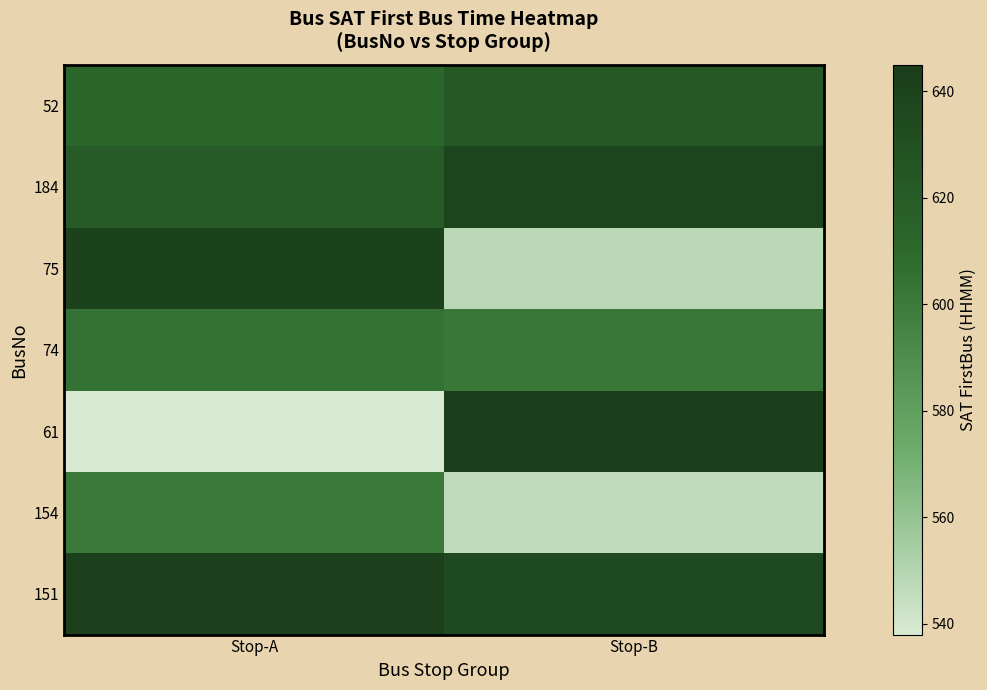

What is the minimum value shown in the chart?

538